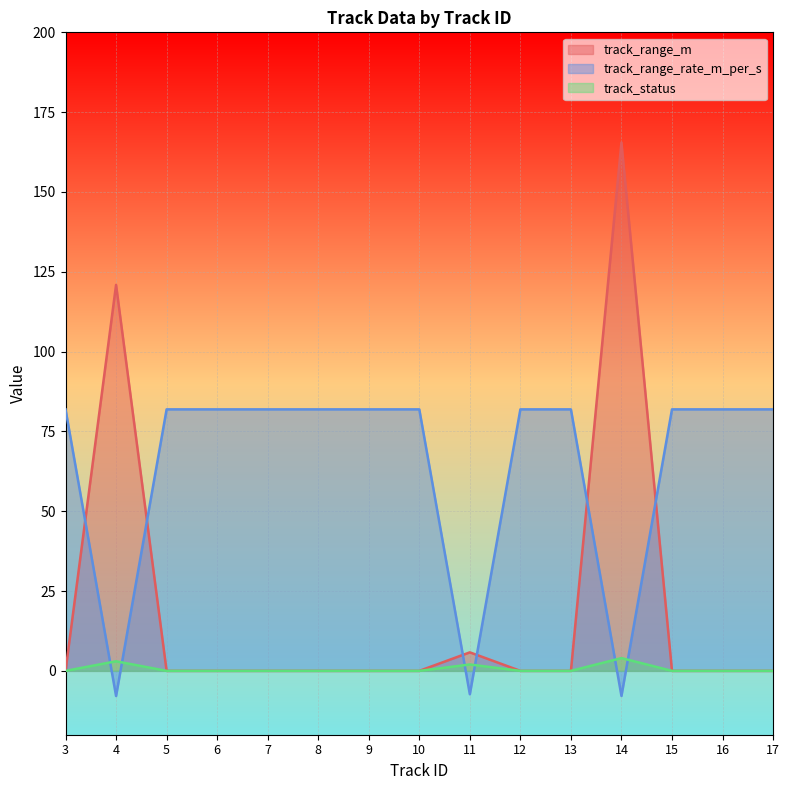

List the series in order of their peak value, highest first.

track_range_m, track_range_rate_m_per_s, track_status